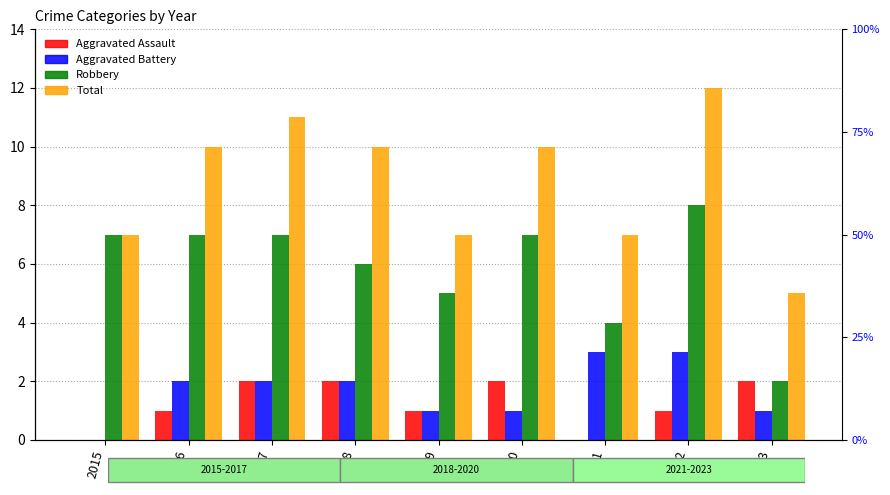

At which category is the sum across all series the highest?

2022